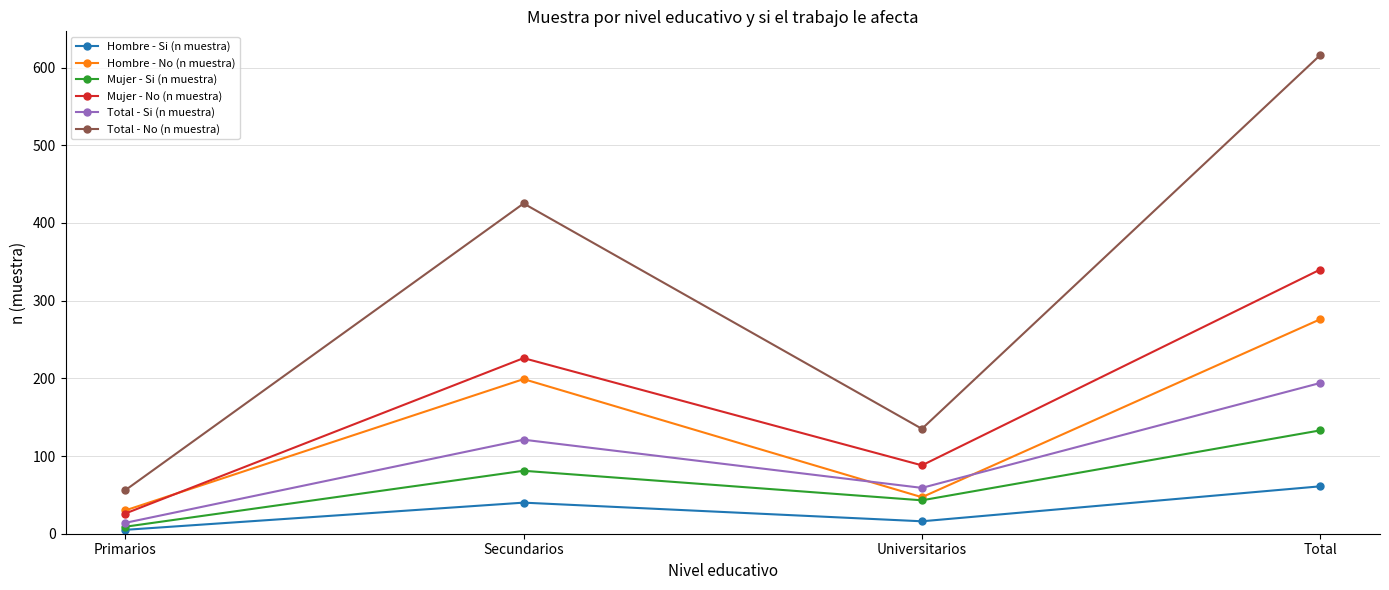

True or false: Total - No (n muestra) and Mujer - No (n muestra) cross at least once.

False